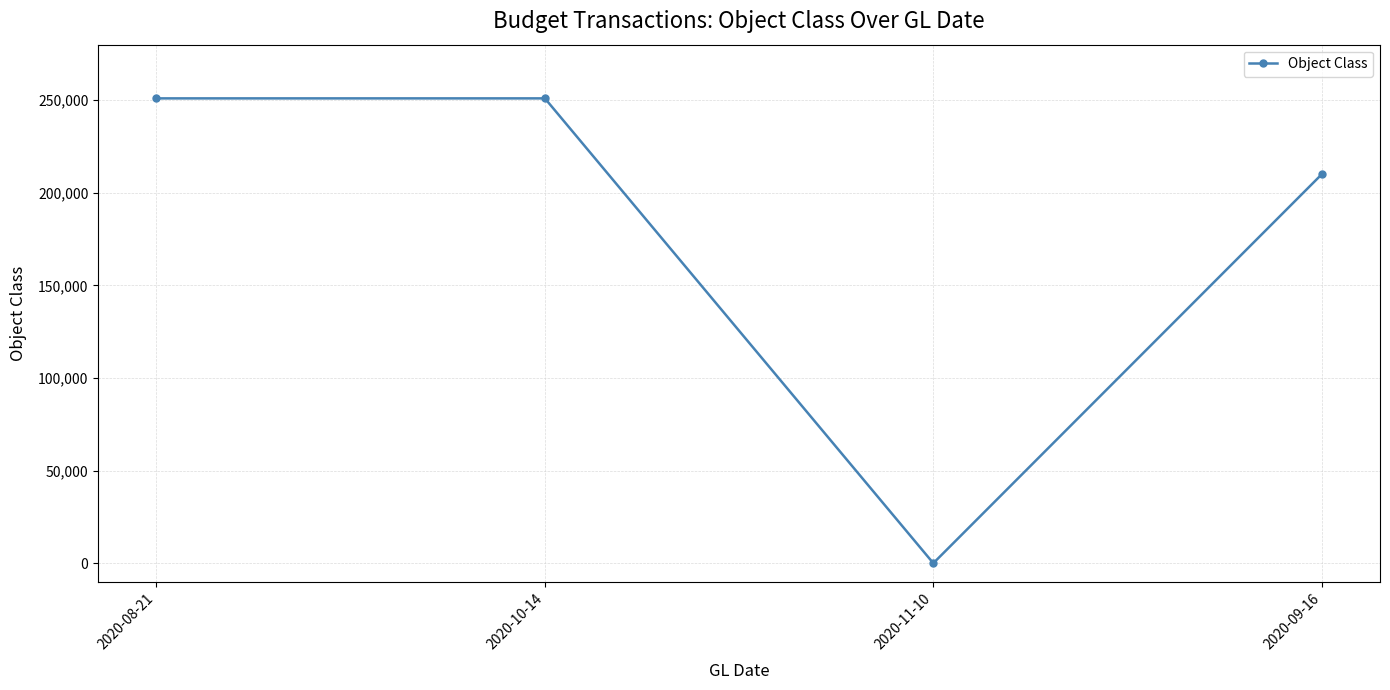

What position from the right is 2020-09-16?

1